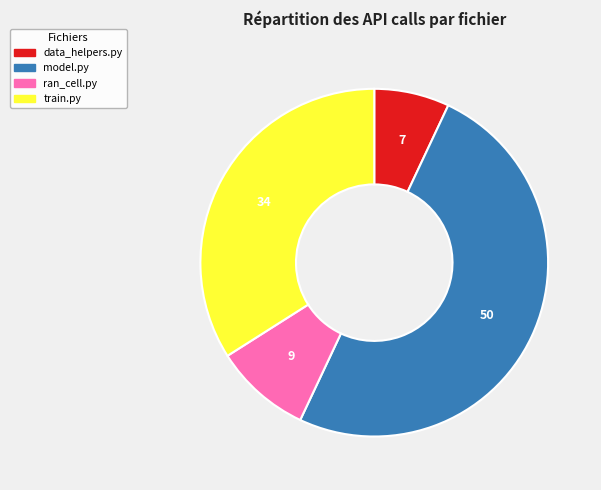

Combined, do train.py and data_helpers.py account for over 50%?

No